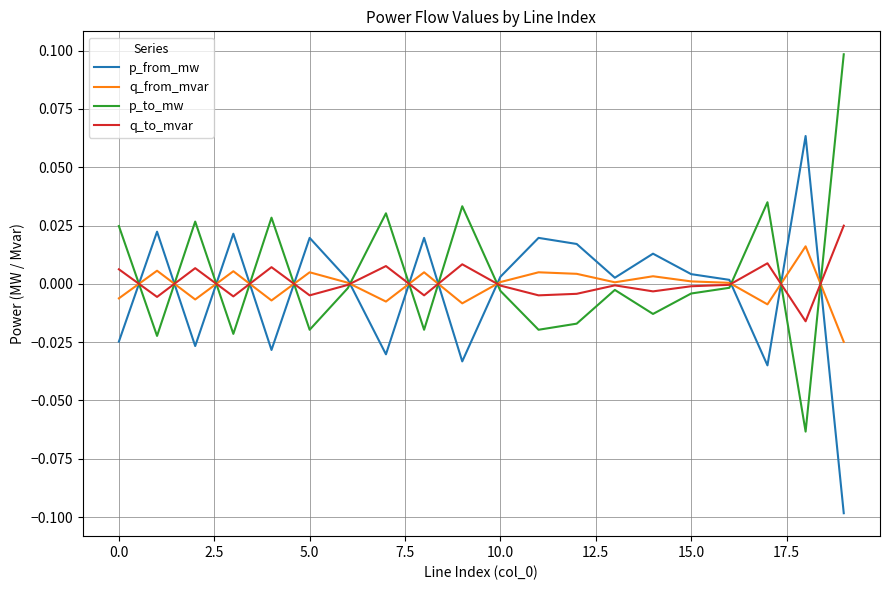

Rank the series by their maximum value, from highest to lowest.

p_to_mw, p_from_mw, q_to_mvar, q_from_mvar